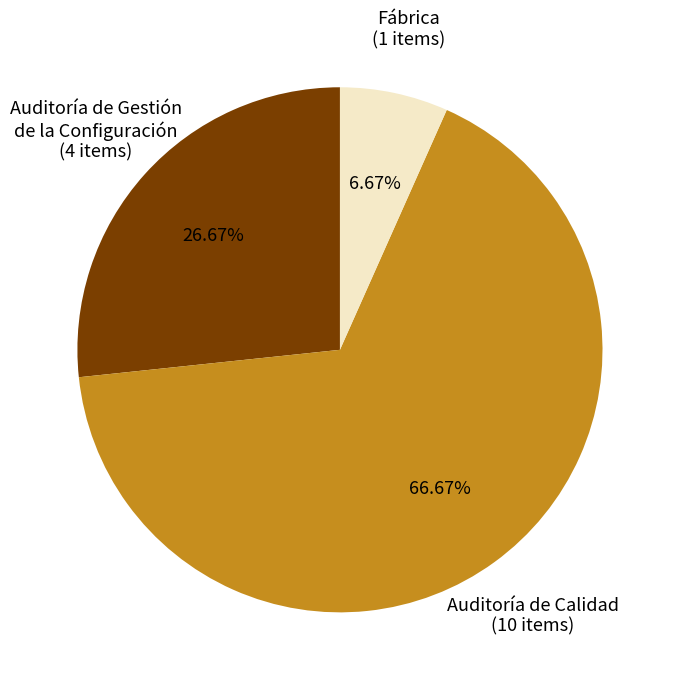

Is there any slice that represents more than half of the pie?

Yes